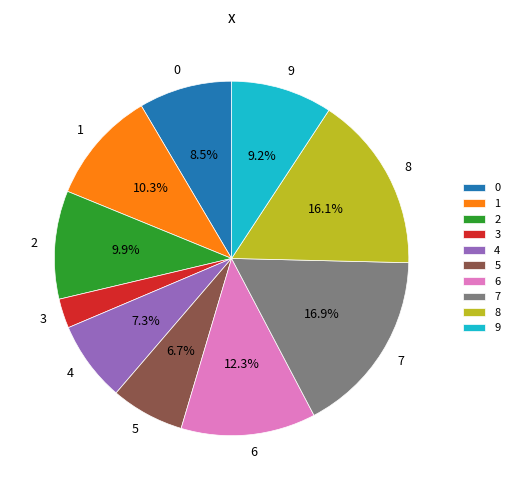

Does 1 account for over 50% of the chart?

No